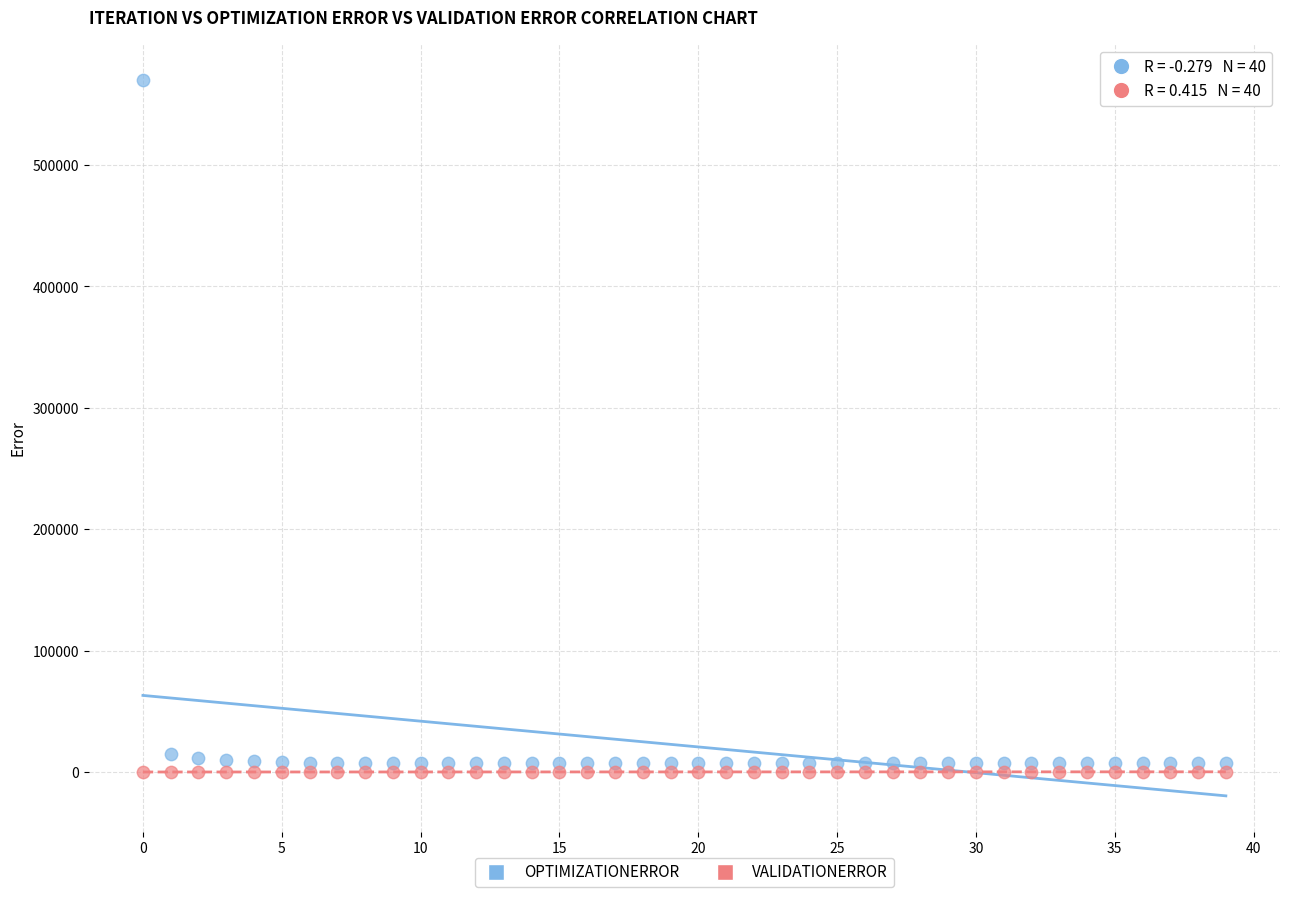

Which series reaches the minimum Y coordinate?

VALIDATIONERROR